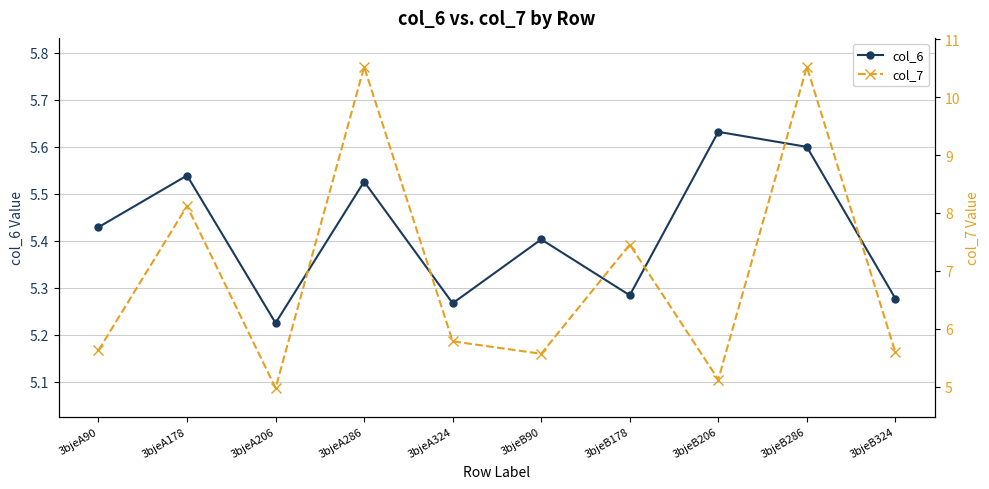

What is the total value across all series at 3bjeB324?

10.9